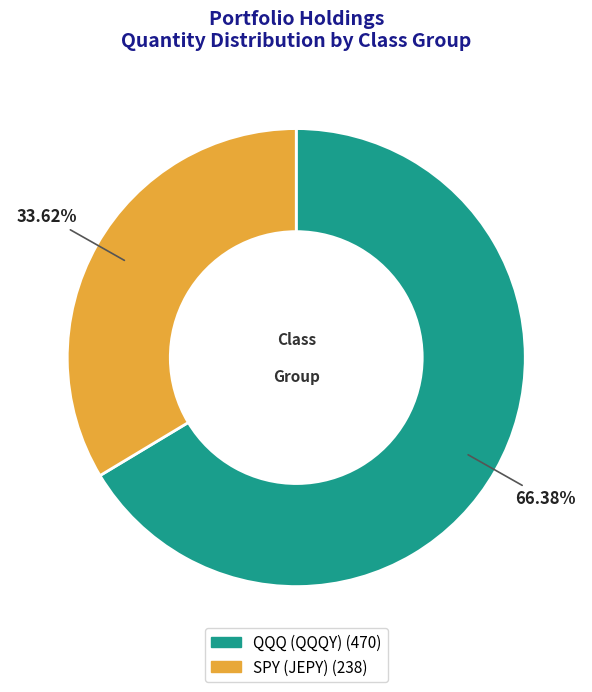

Is there a majority slice in this chart?

Yes